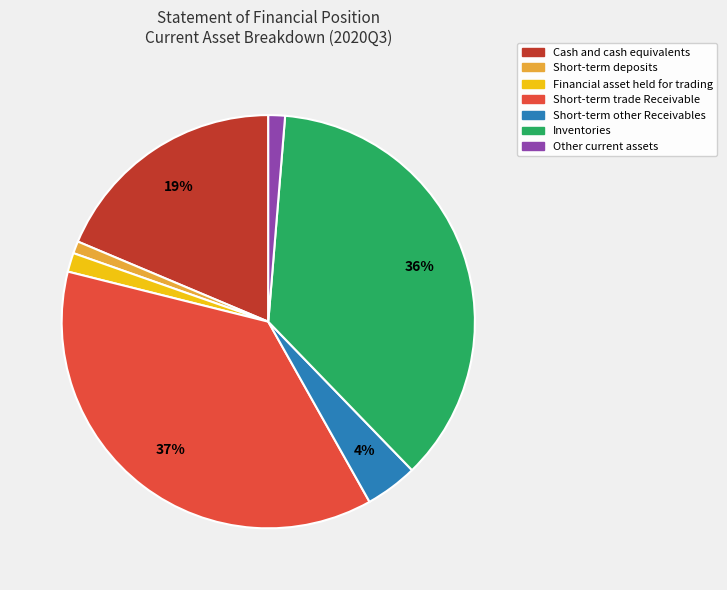

To the nearest percent, what portion does Cash and cash equivalents represent?

19%